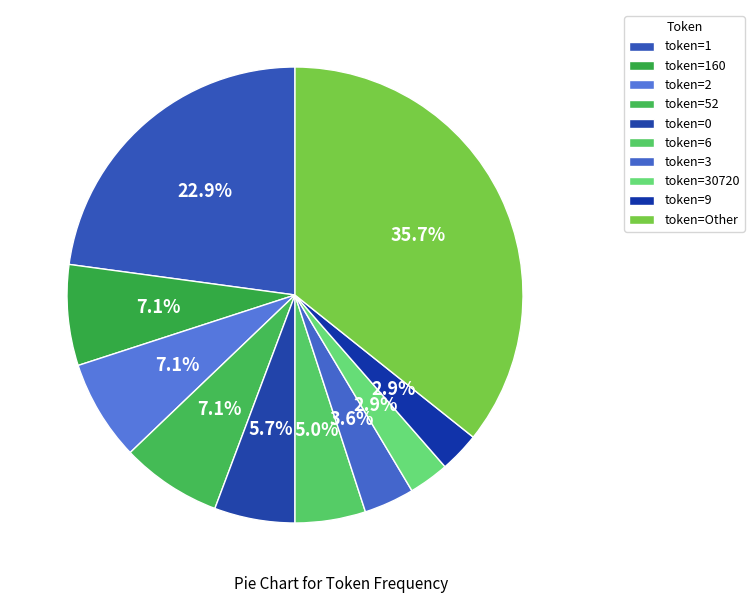

How many segments does this pie chart have?

10